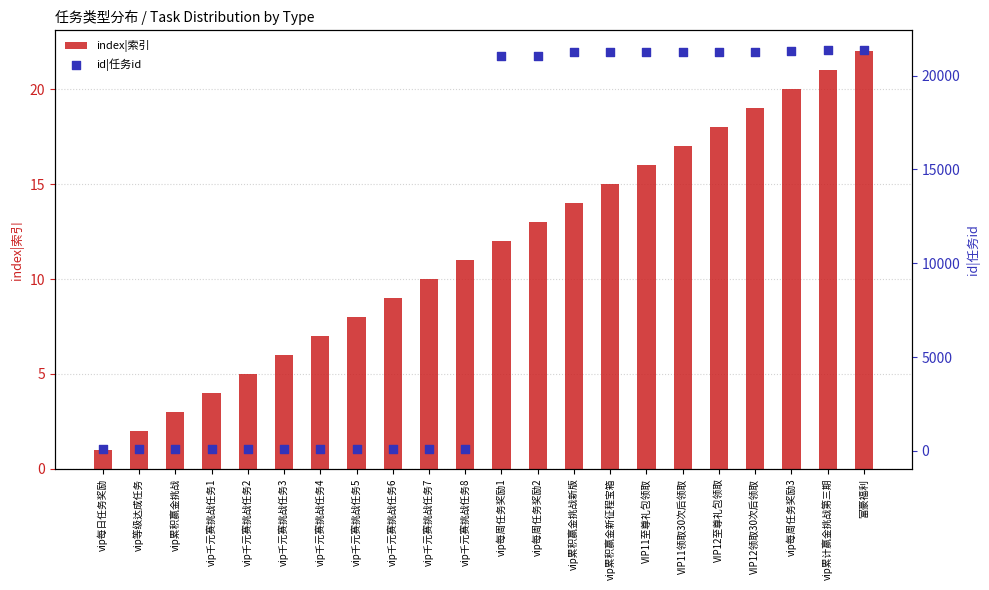

At how many categories does at least one series exceed 8144?

11